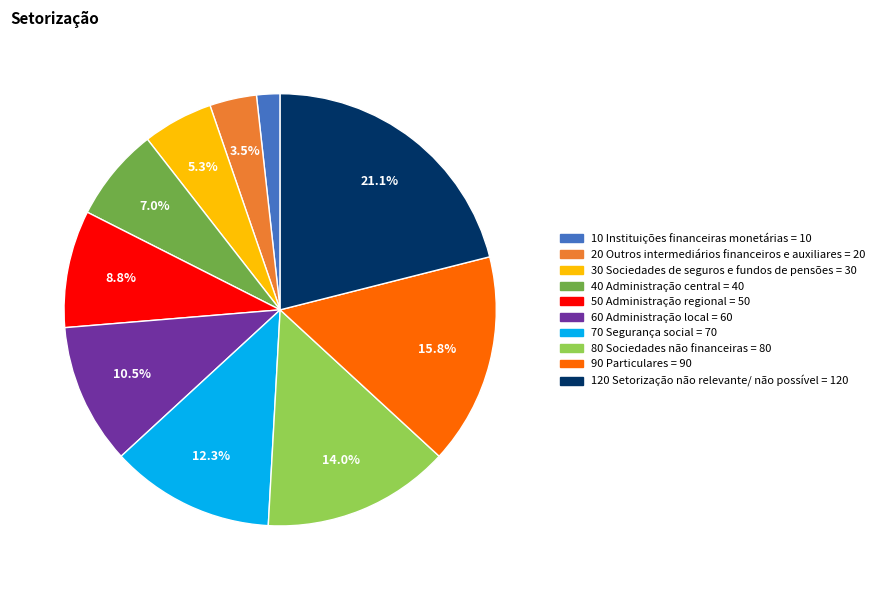

Rank the categories by value from highest to lowest.

120 Setorização não relevante/ não possível, 90 Particulares, 80 Sociedades não financeiras, 70 Segurança social, 60 Administração local, 50 Administração regional, 40 Administração central, 30 Sociedades de seguros e fundos de pensões, 20 Outros intermediários financeiros e auxiliares, 10 Instituições financeiras monetárias